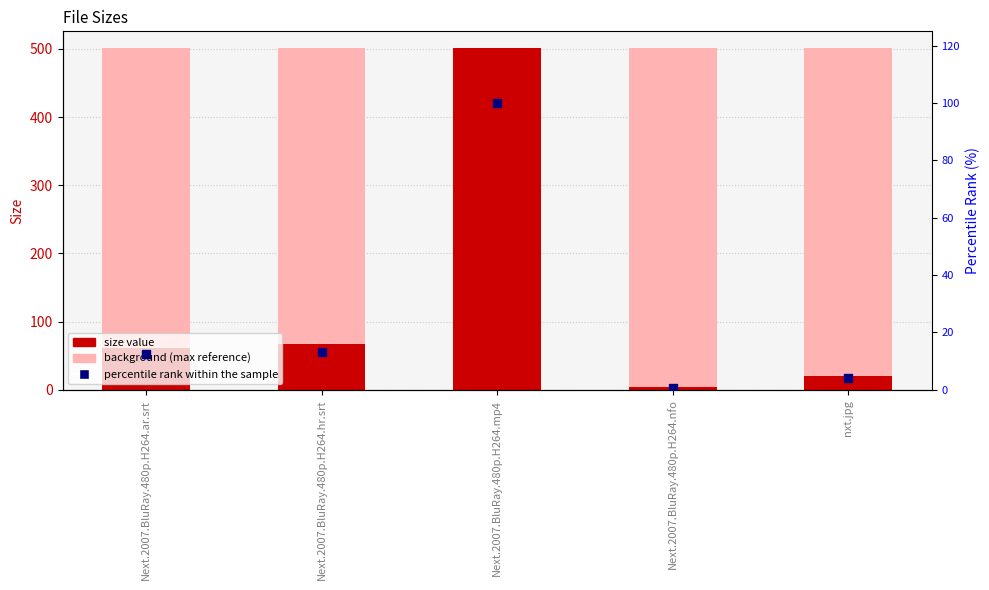

Which series has the widest spread of Y values?

Size